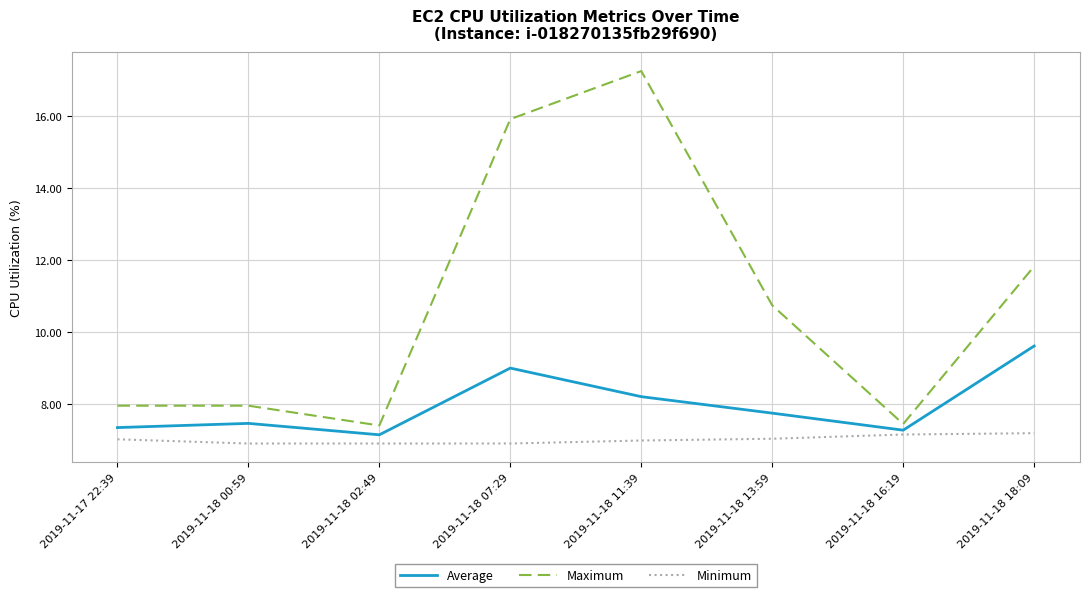

List the series in order of their overall mean, lowest first.

Minimum, Average, Maximum